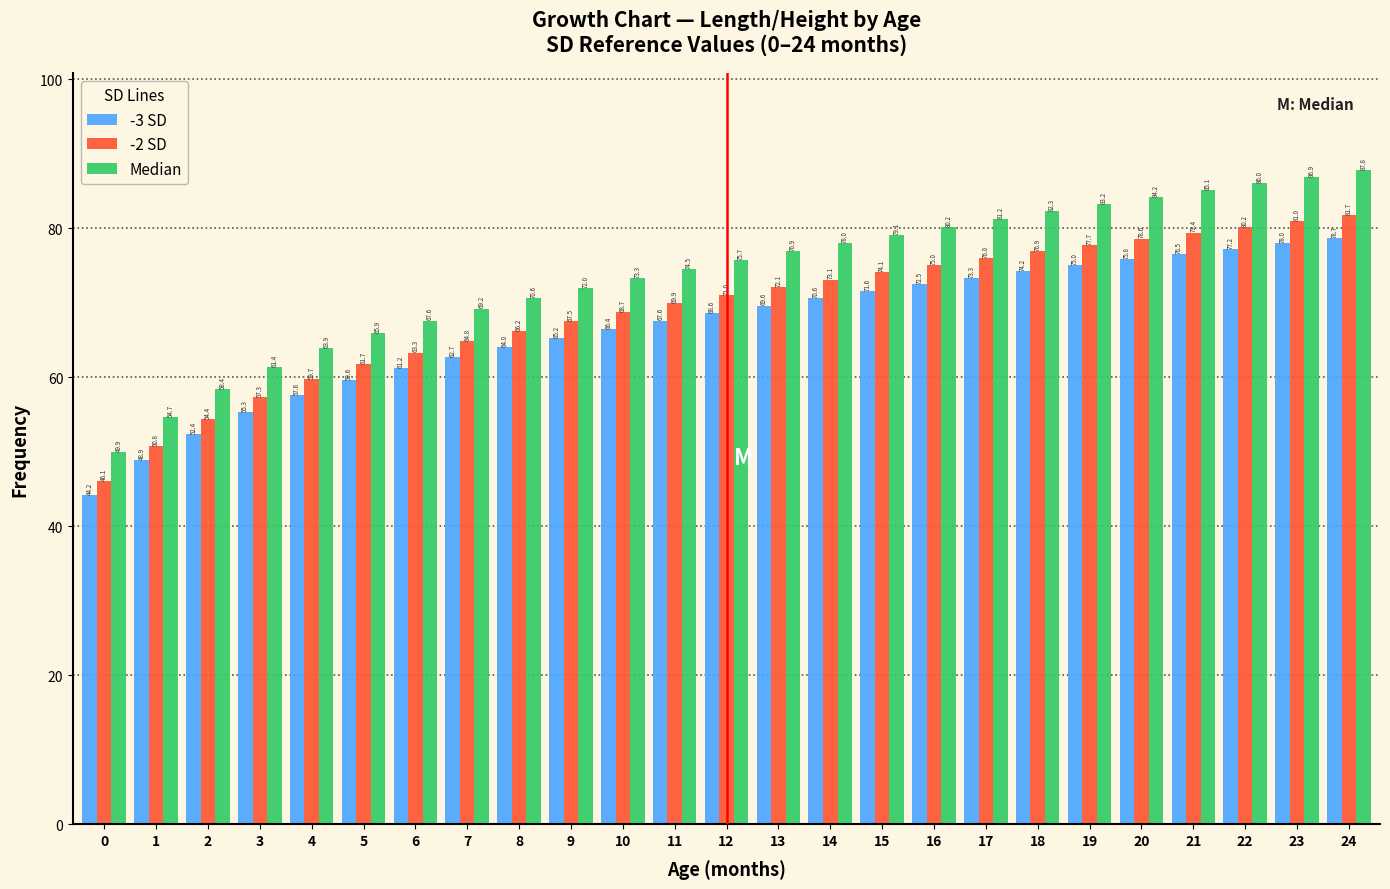

Reading left to right, transcribe all the data shown in this chart.

-3 SD: 44.2	48.9	52.4	55.3	57.6	59.6	61.2	62.7	64.0	65.2	66.4	67.6	68.6	69.6	70.6	71.6	72.5	73.3	74.2	75.0	75.8	76.5	77.2	78.0	78.7
-2 SD: 46.1	50.8	54.4	57.3	59.7	61.7	63.3	64.8	66.2	67.5	68.7	69.9	71.0	72.1	73.1	74.1	75.0	76.0	76.9	77.7	78.6	79.4	80.2	81.0	81.7
Median: 49.9	54.7	58.4	61.4	63.9	65.9	67.6	69.2	70.6	72.0	73.3	74.5	75.7	76.9	78.0	79.1	80.2	81.2	82.3	83.2	84.2	85.1	86.0	86.9	87.8